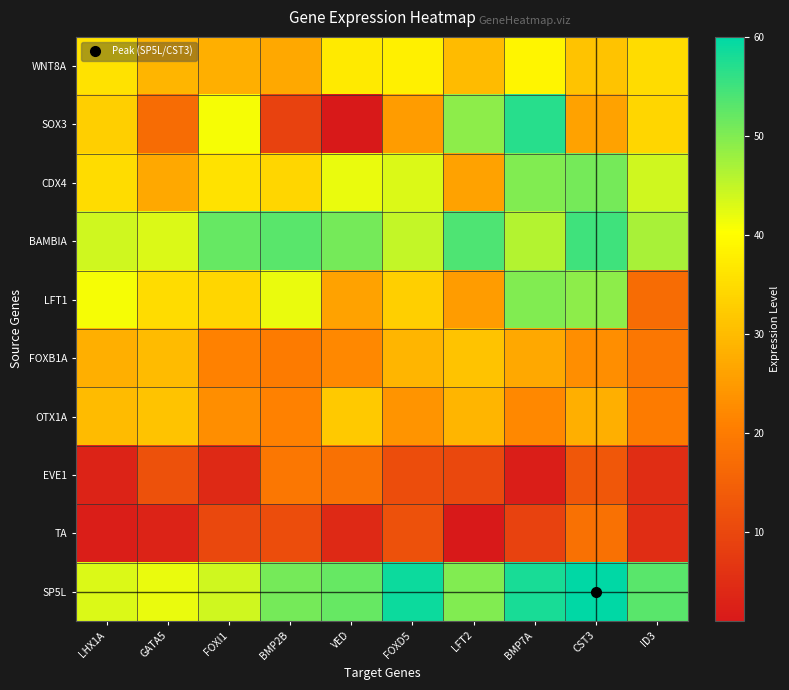

At how many categories does at least one series exceed 10?

10